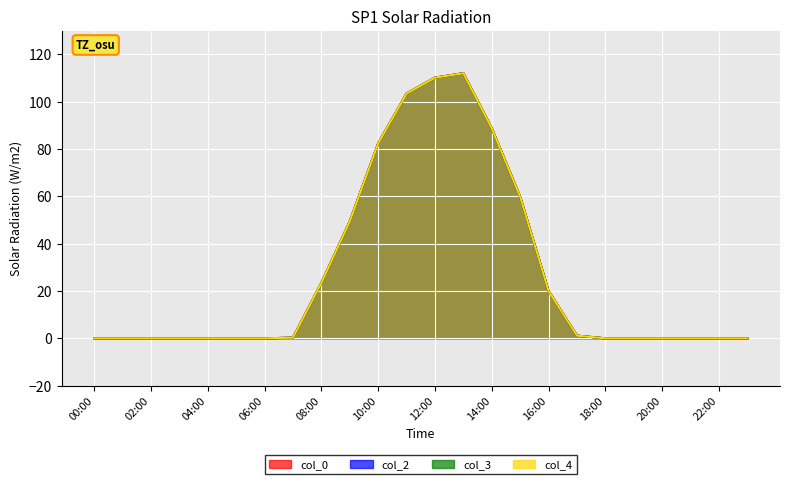

In col_3, how many points are higher than both neighbors (excluding endpoints)?

1